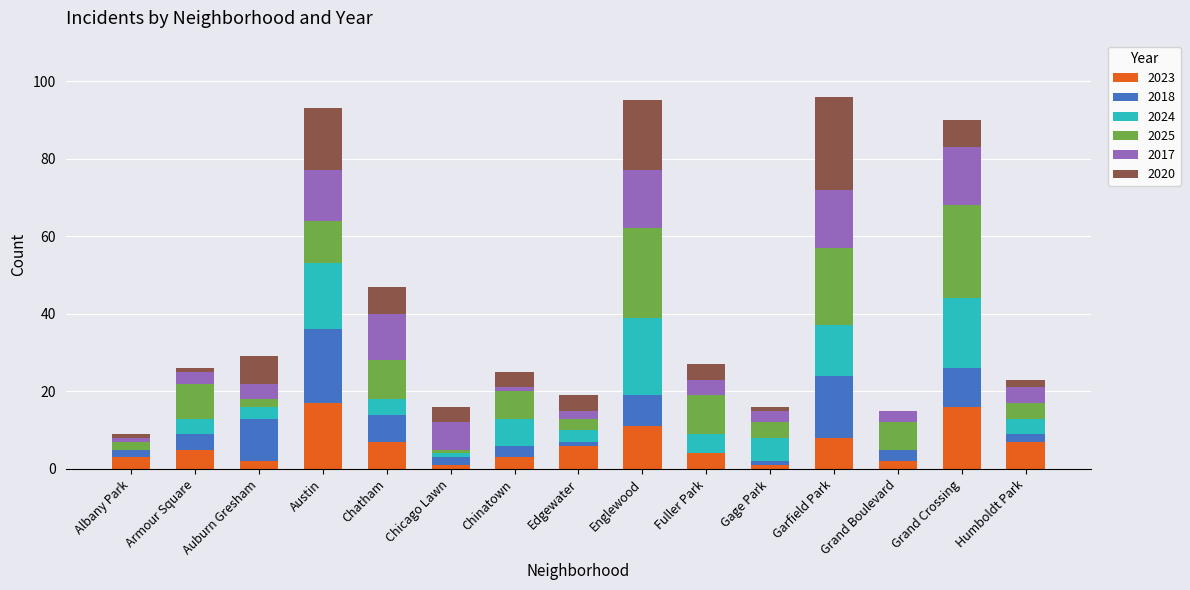

The value of 2023 at Fuller Park is 4. True or false?

True